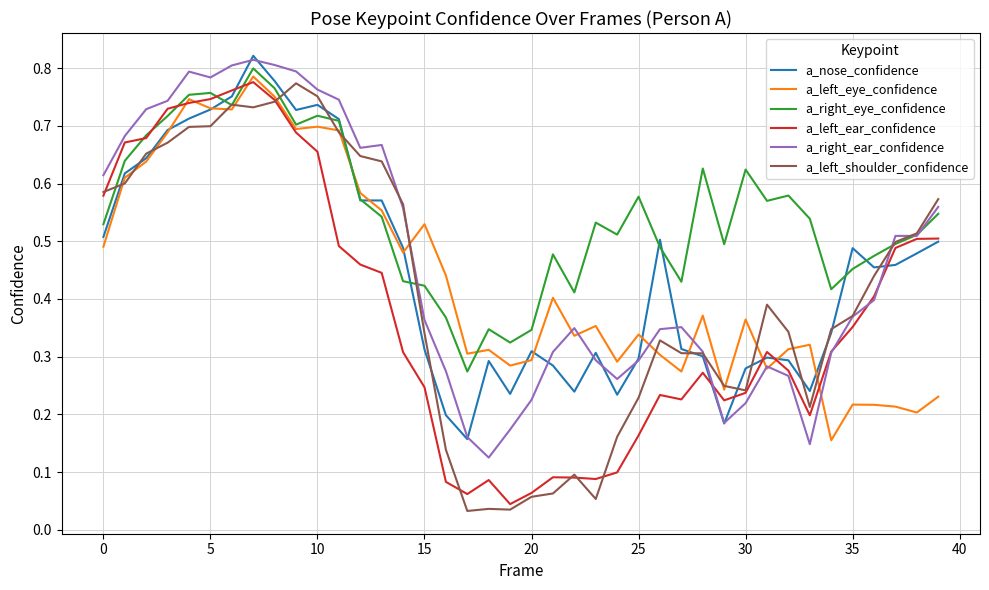

How many lines are shown in the chart?

6